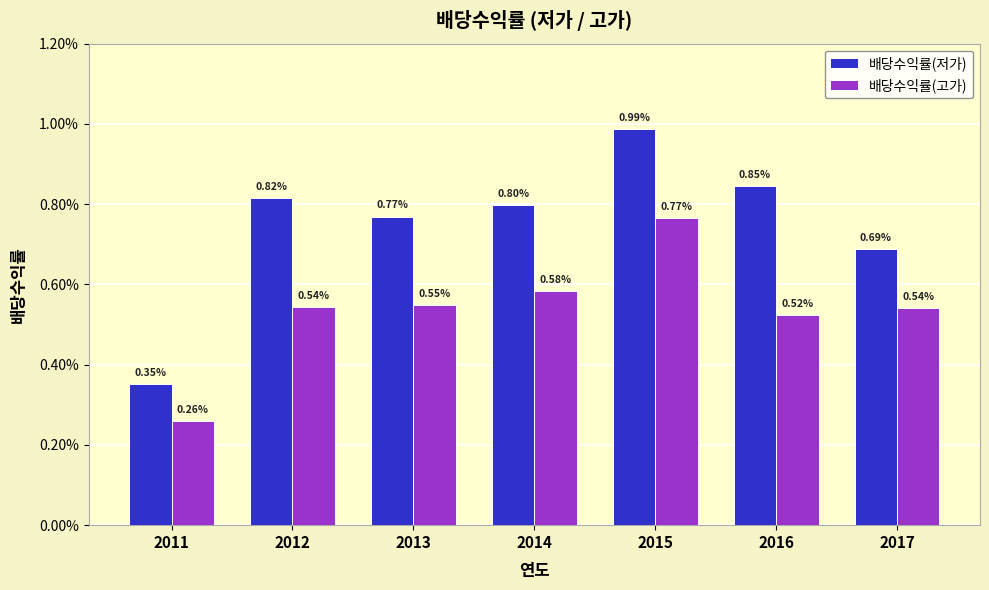

Are the bars horizontal?

No